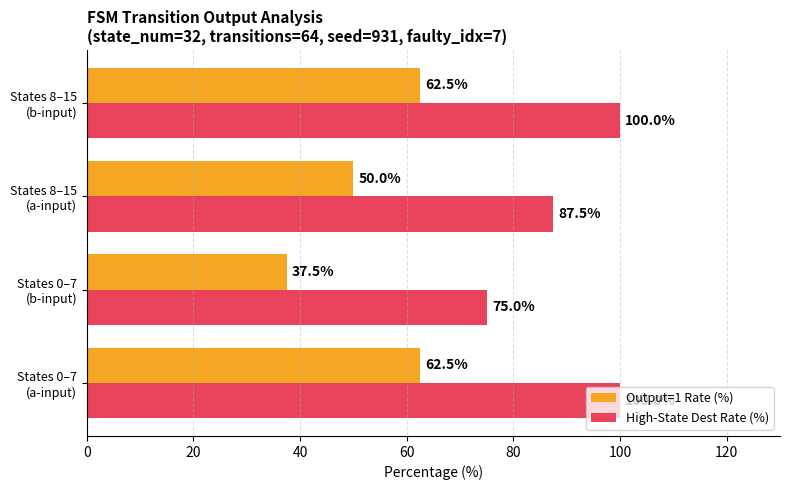

List the series in order of their overall mean, lowest first.

Output=1 Rate (%), High-State Dest Rate (%)